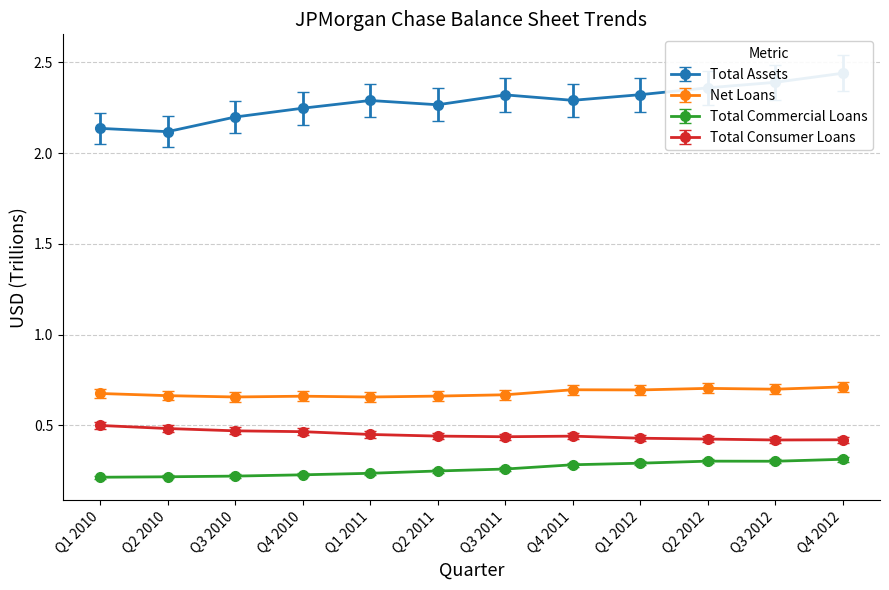

What is the difference between the highest and lowest values at Q1 2011?

2.1